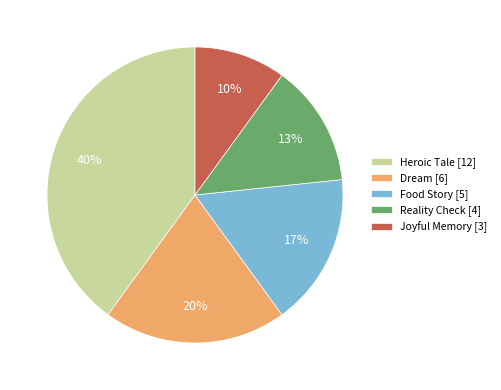

Combined, do Heroic Tale [12] and Dream [6] account for over 50%?

Yes